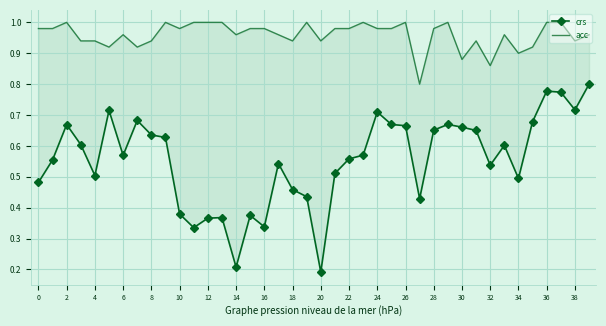

What is the difference between the second highest and second lowest values in the acc series?

0.1